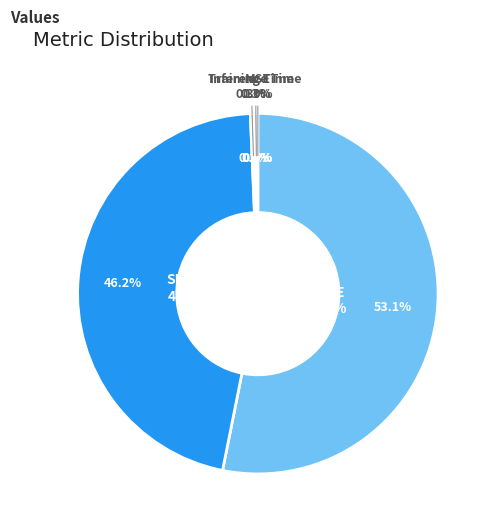

The Training Time slice represents 10% of the pie. True or false?

False